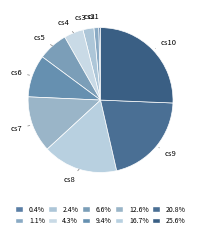

True or false: cs7 accounts for 27% of the total.

False